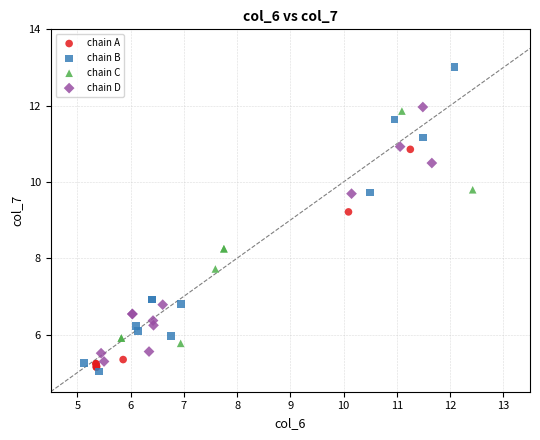

Which series contains the highest Y value?

chain B